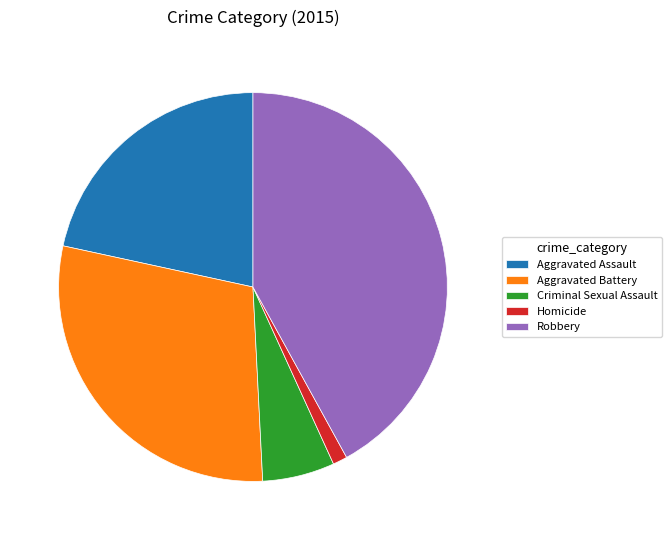

Is it true that Robbery is 42% of the pie?

True